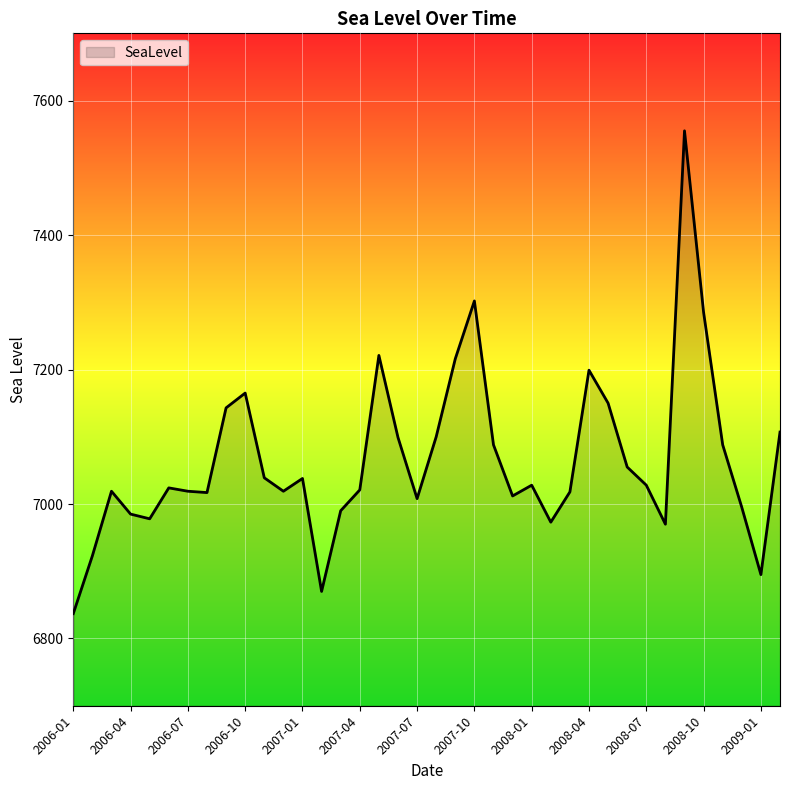

What is the smallest value displayed?

6837